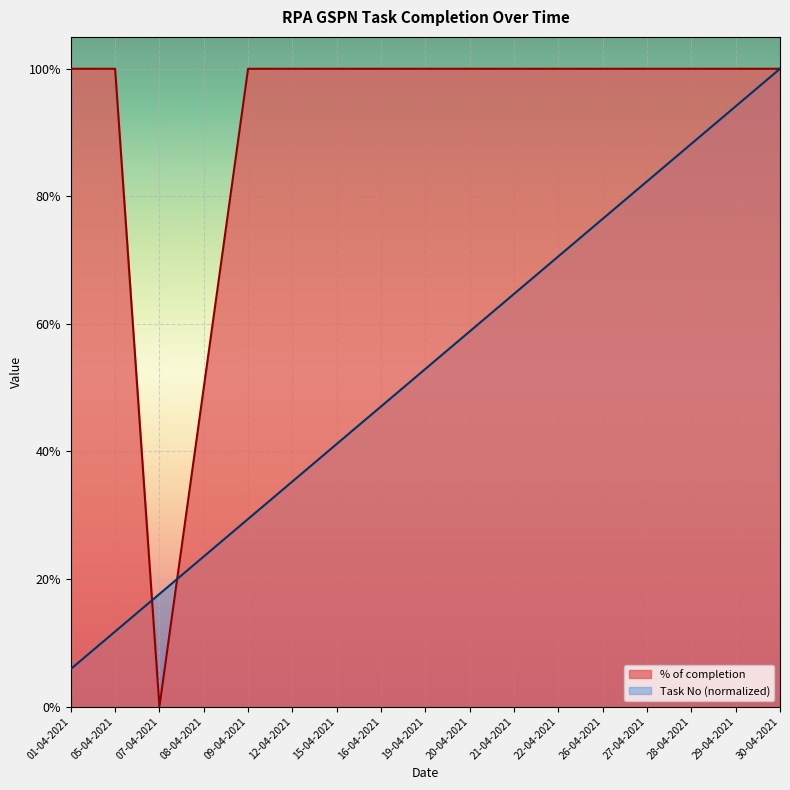

At 12-04-2021, list the series in order from largest to smallest.

% of completion, Task No (normalized)